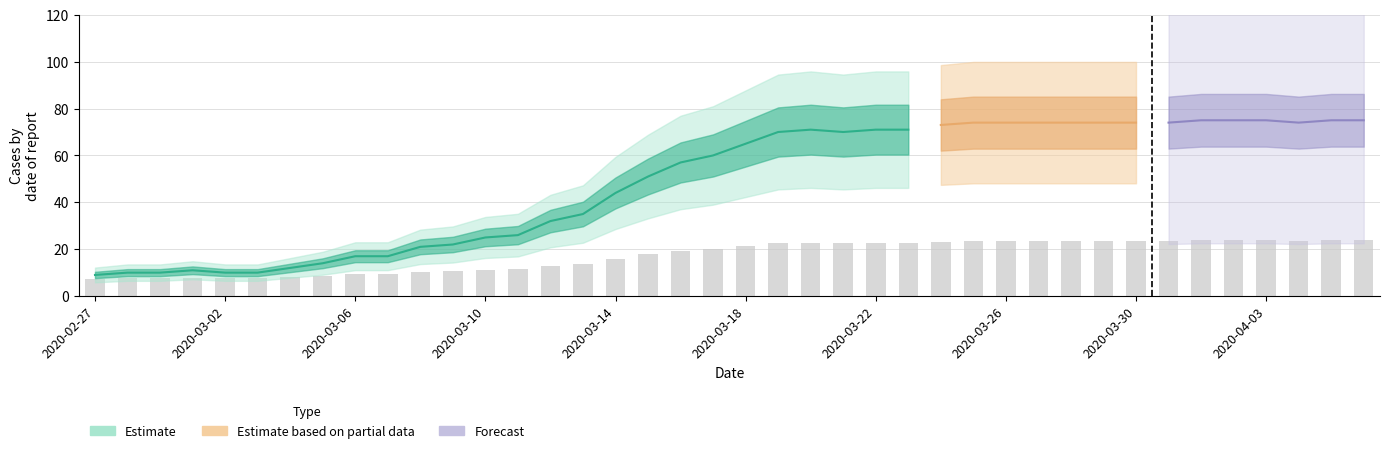

What is the label of the 13th bar from the right?

2020-03-25